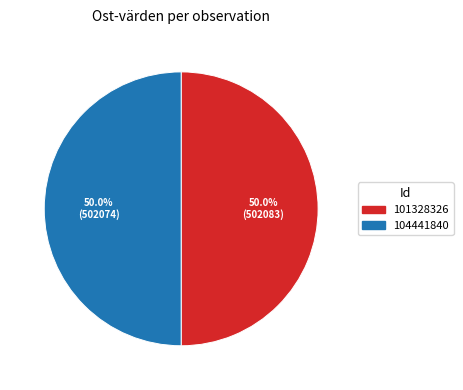

Do 104441840 and 101328326 together represent more than half of the pie?

Yes